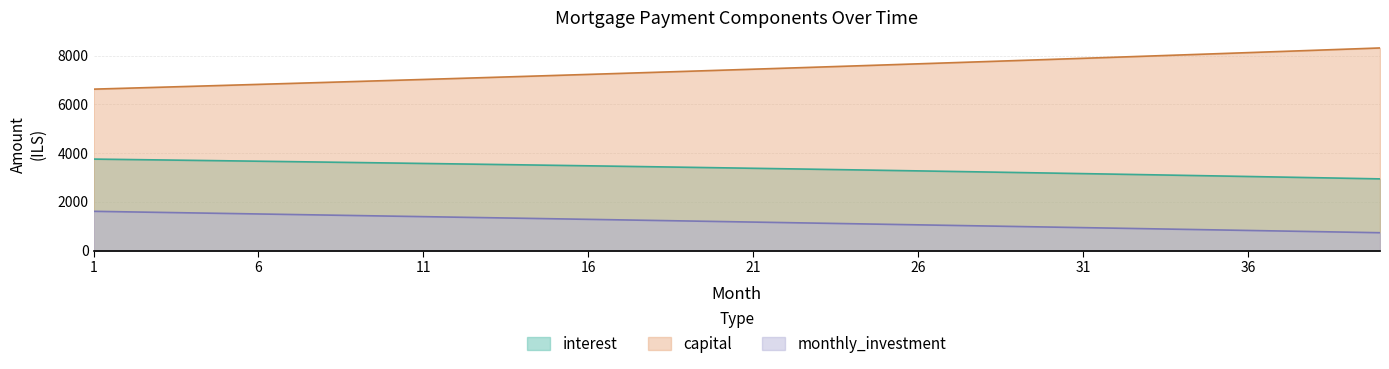

Rank the categories by capital value from highest to lowest.

40, 39, 38, 37, 36, 35, 34, 33, 32, 31, 30, 29, 28, 27, 26, 25, 24, 23, 22, 21, 20, 19, 18, 17, 16, 15, 14, 13, 12, 11, 10, 9, 8, 7, 6, 5, 4, 3, 2, 1